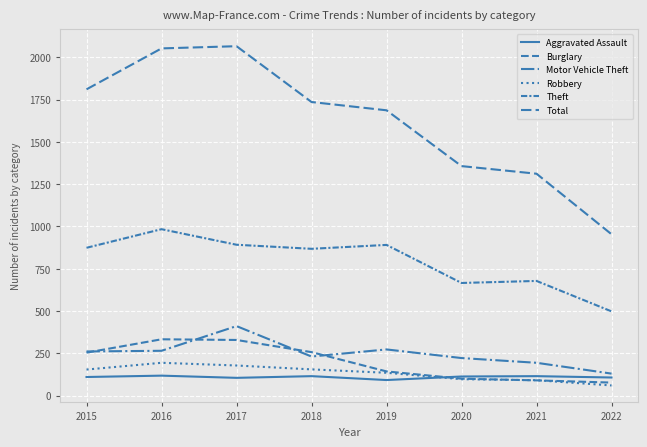

List the series in order of their peak value, lowest first.

Aggravated Assault, Robbery, Burglary, Motor Vehicle Theft, Theft, Total